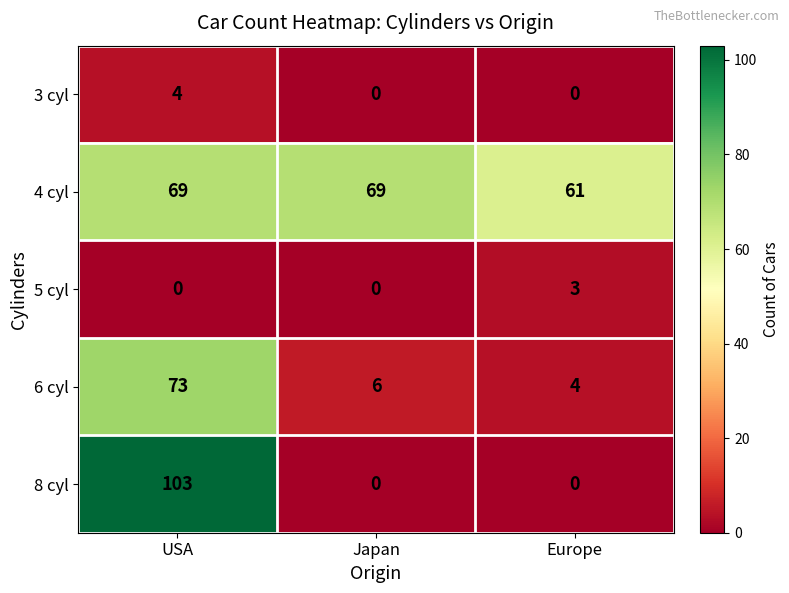

Count the 4 cyl values in the range 61 to 69.

3